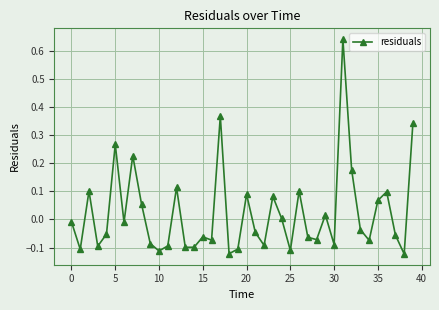

What is the difference between the maximum and minimum values?

0.8